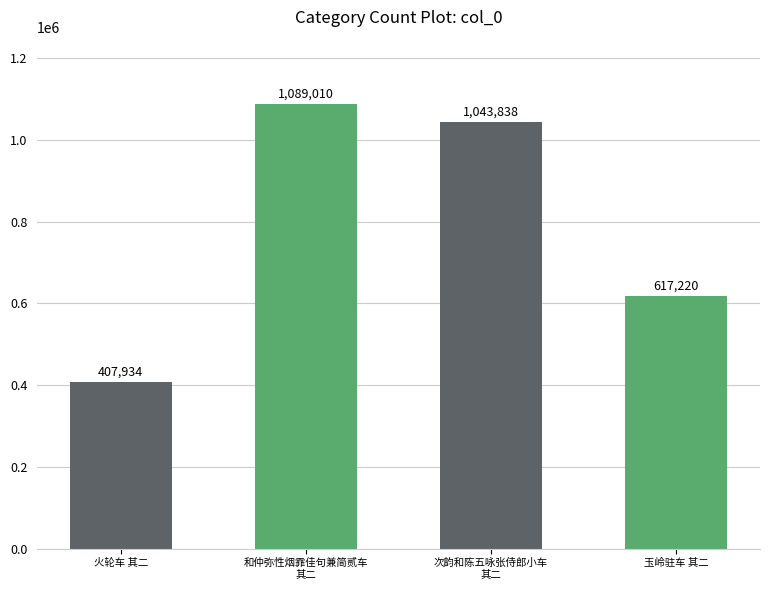

Is it true that the value at 和仲弥性烟霏佳句兼简贰车
其二 is 1089010?

True